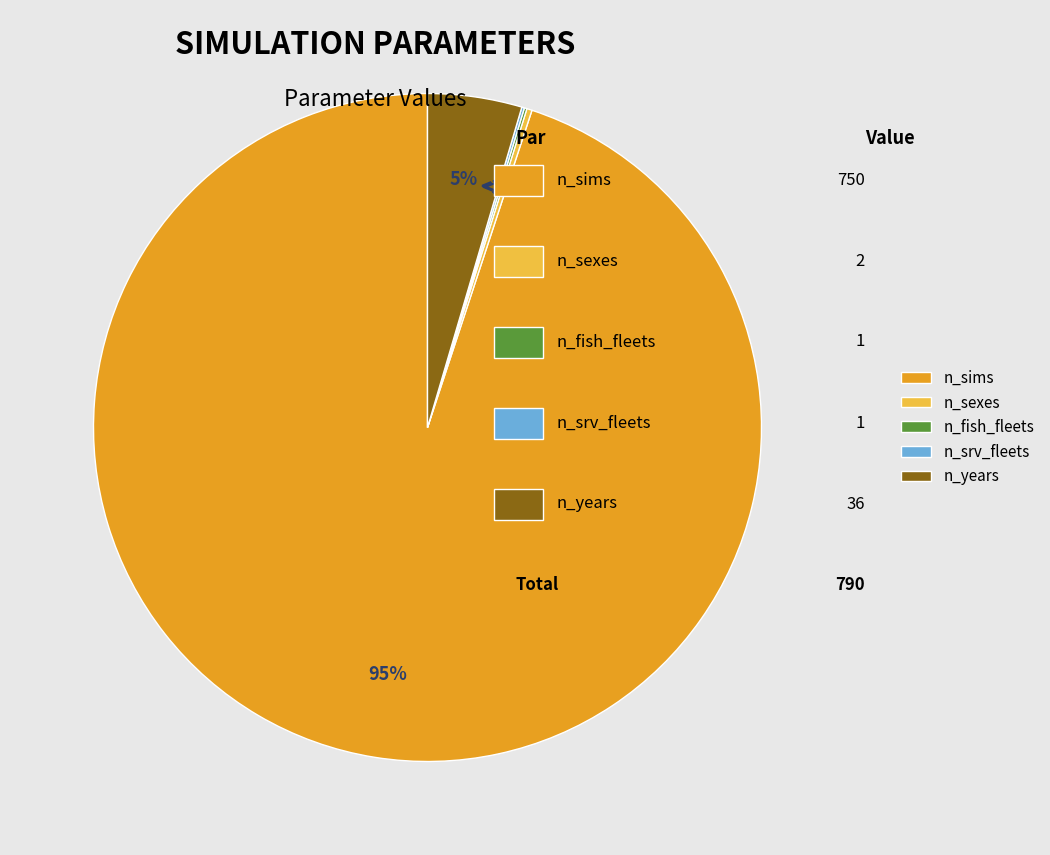

How many segments does this pie chart have?

5